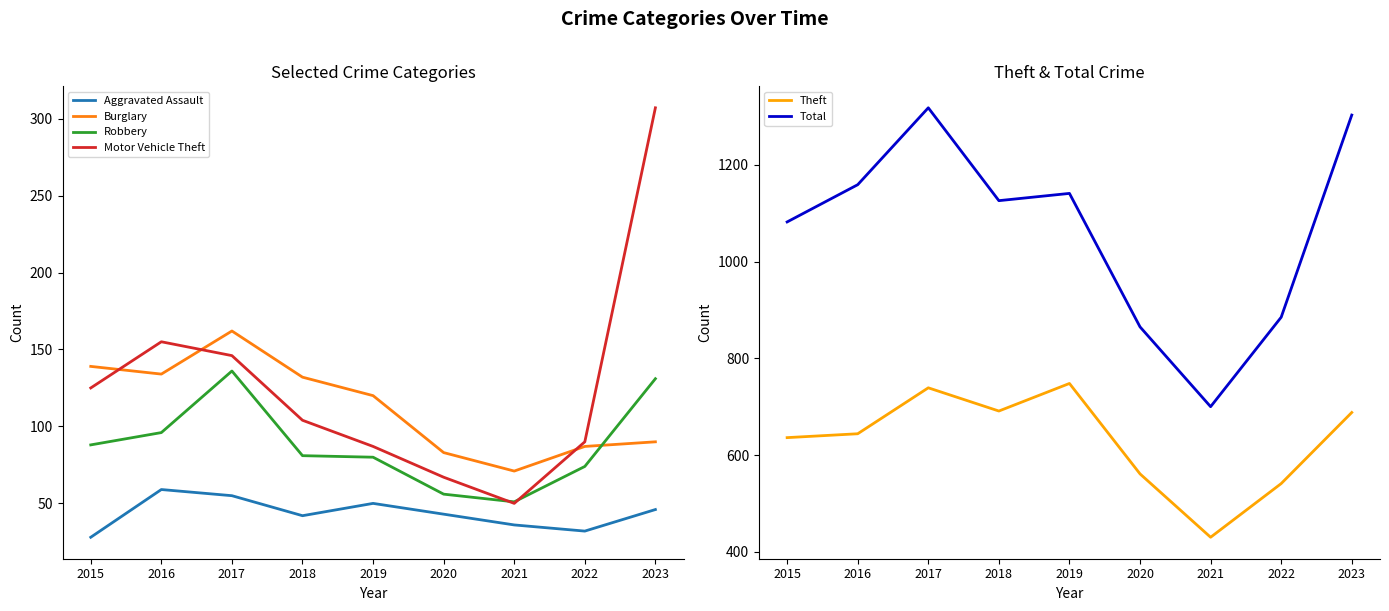

What value does the Robbery series have at 2016?

96